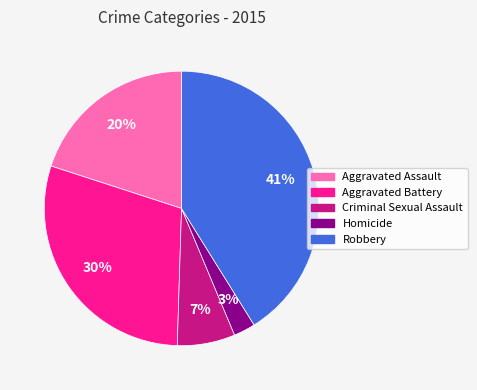

Is it true that Homicide is 3% of the pie?

True